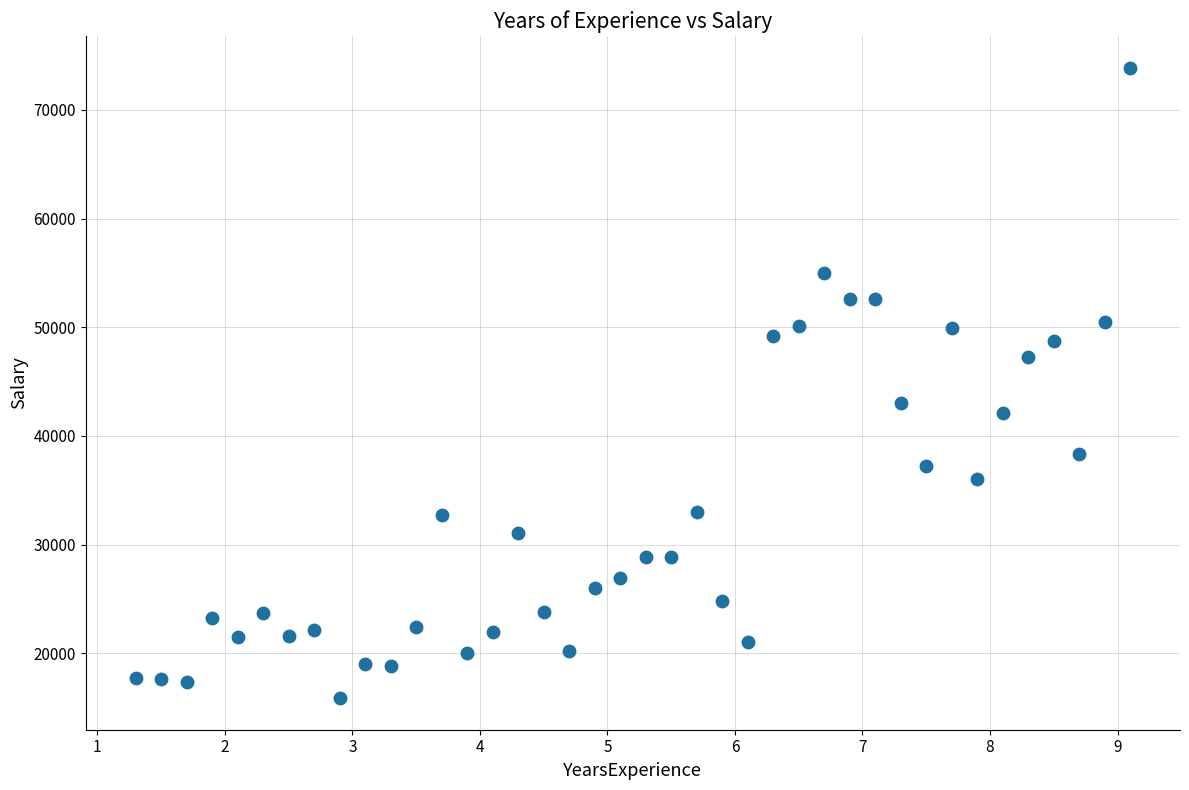

What is the range of Y values (max minus min)?

58030